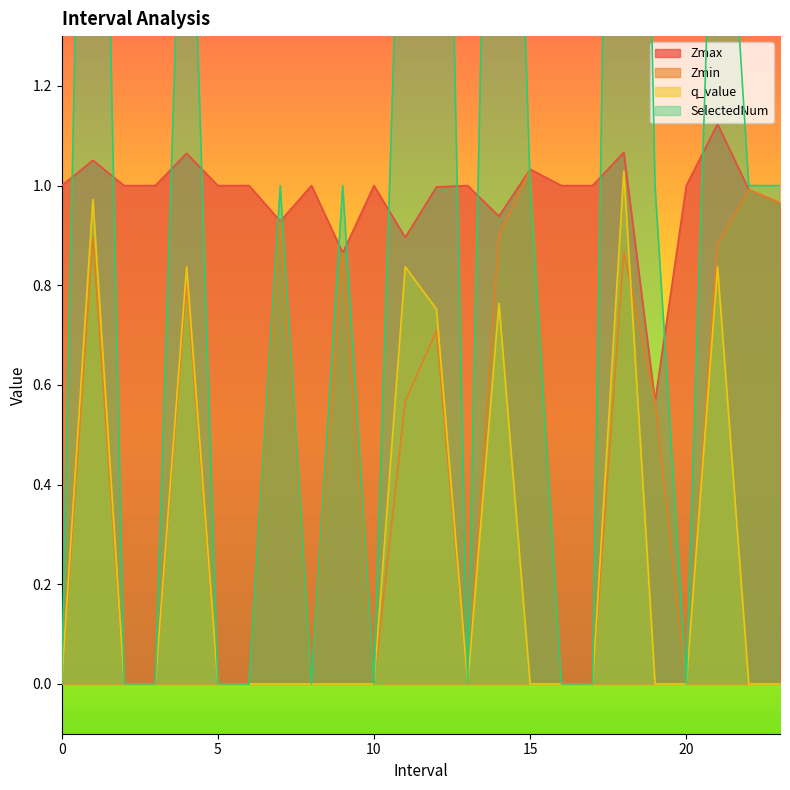

Does the chart display data point markers on the line(s)?

No